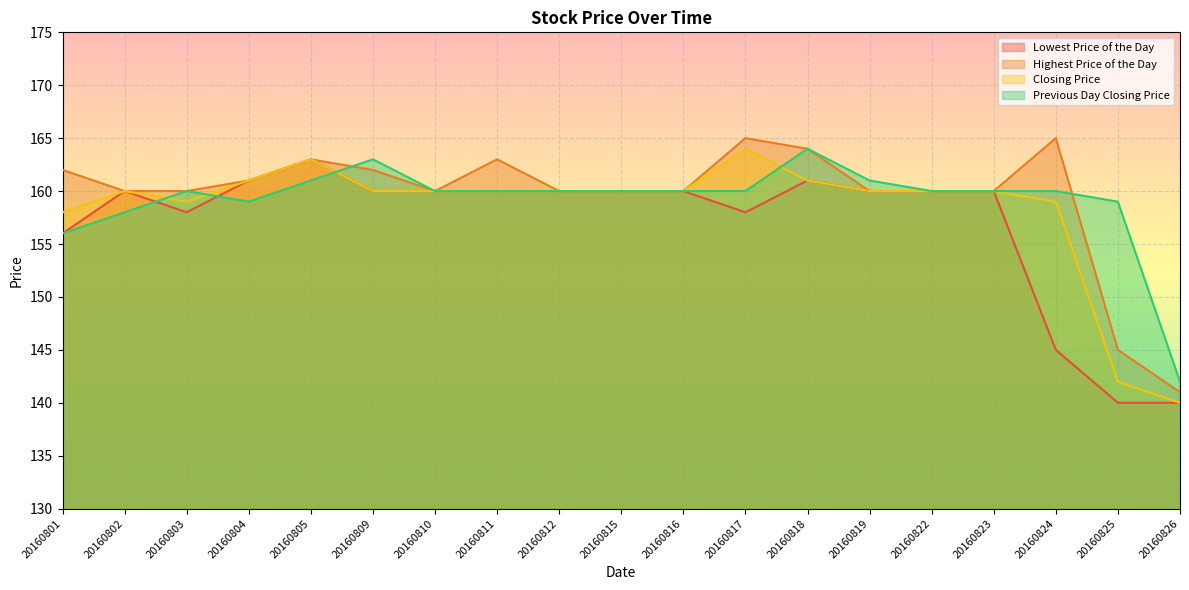

What is the approximate value of Highest Price of the Day at 20160804, to the nearest 5?

160